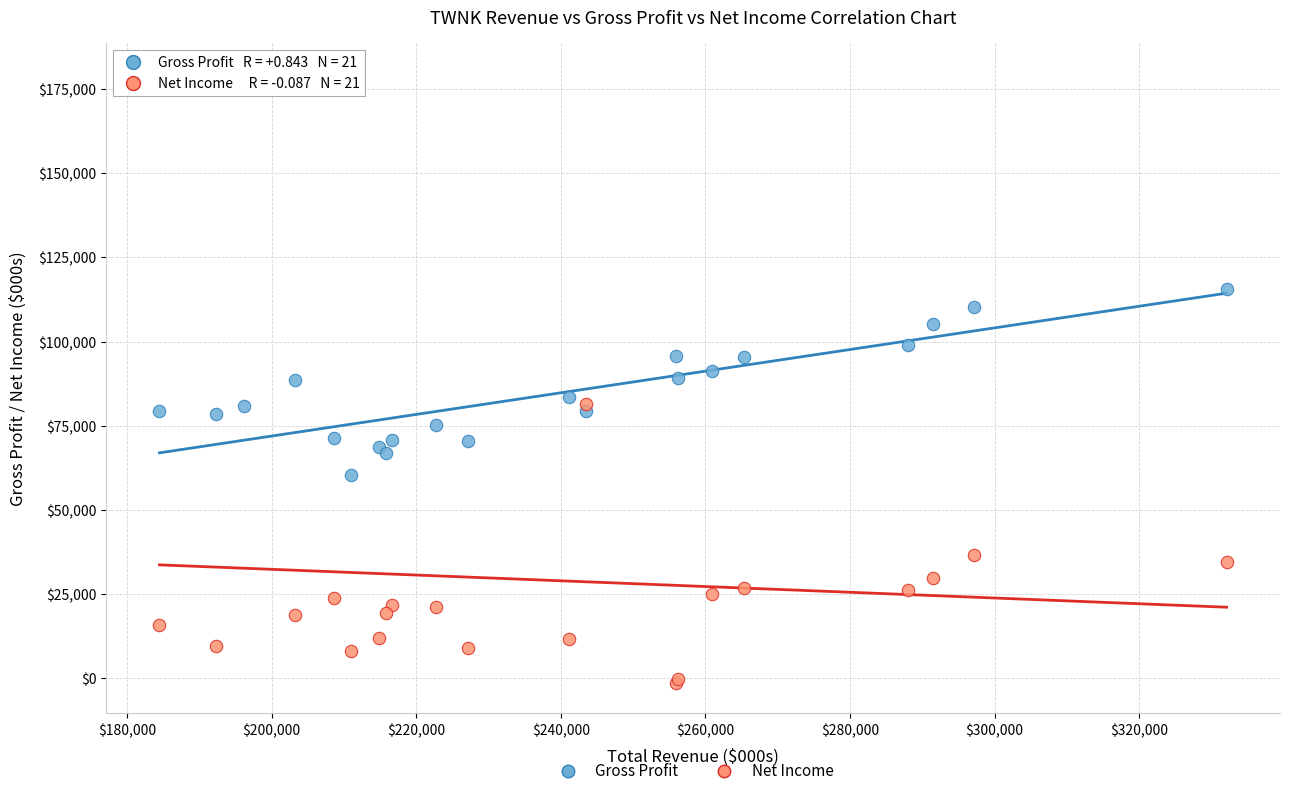

Which series contains the lowest Y value?

Net Income